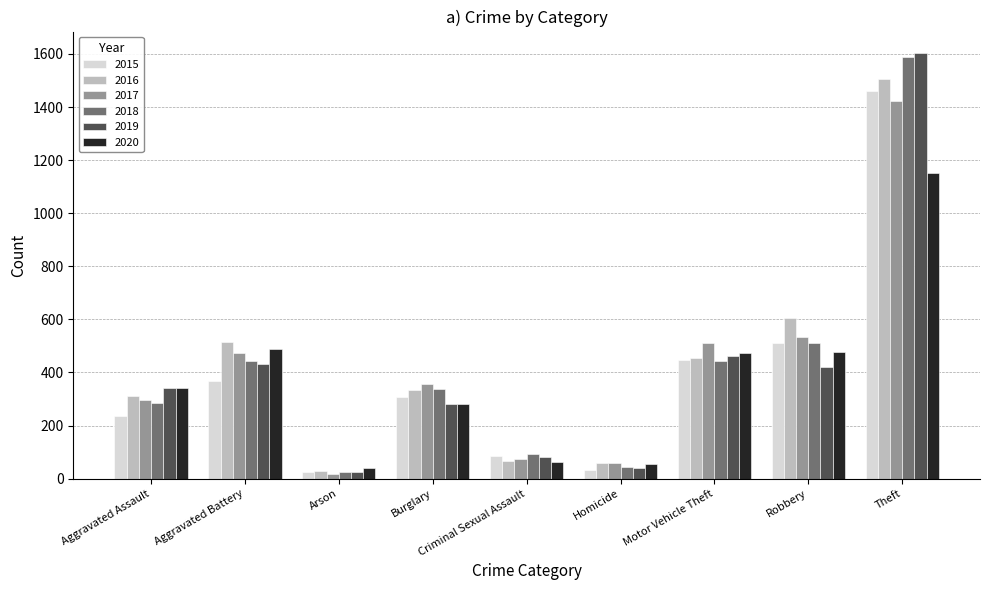

Which series changed the most between Criminal Sexual Assault and Theft?

2019